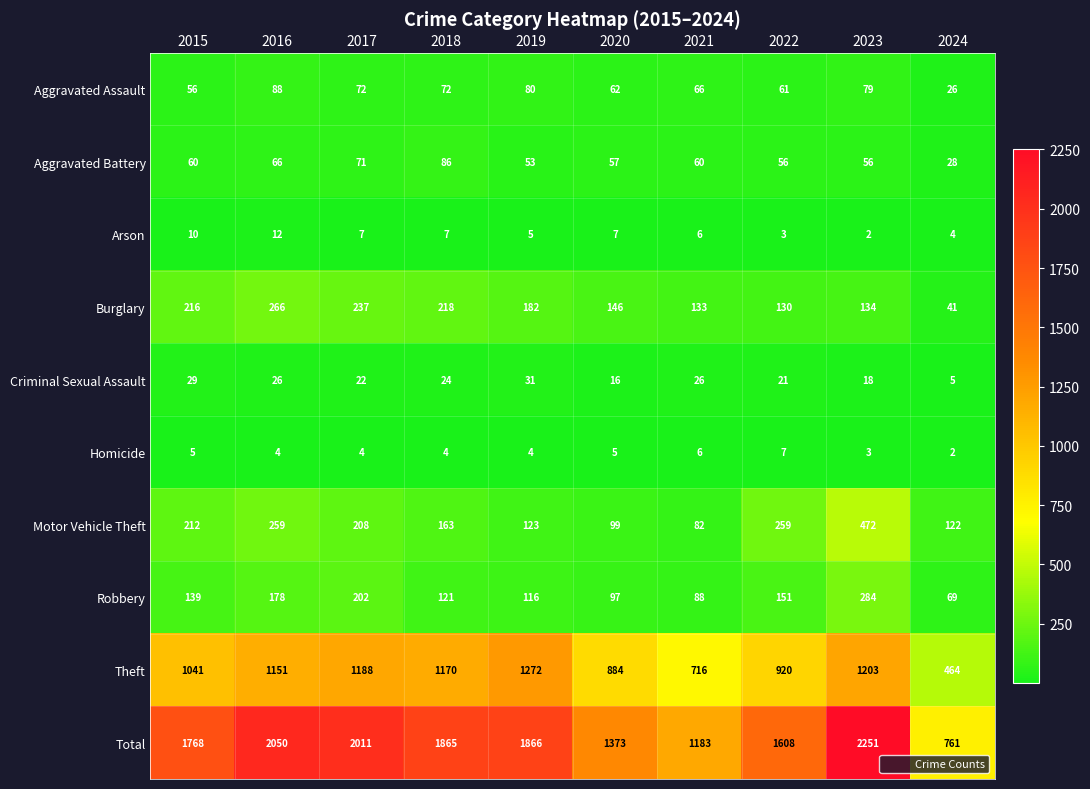

At which label does Homicide first exceed 4?

2015